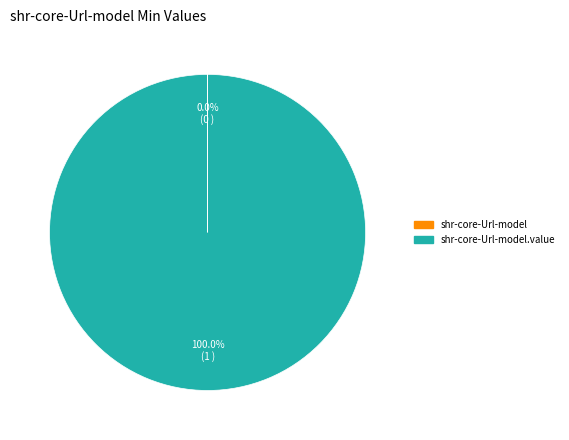

Does any single category account for the majority?

Yes